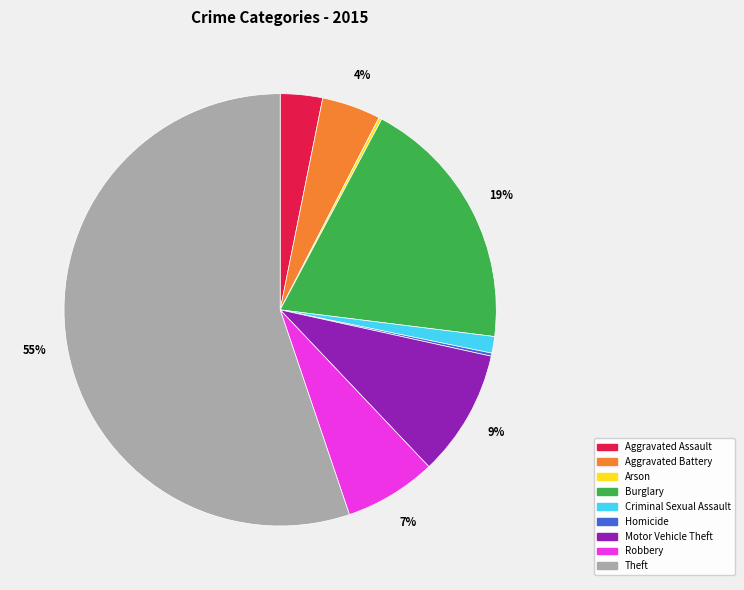

Which slice is the largest?

Theft